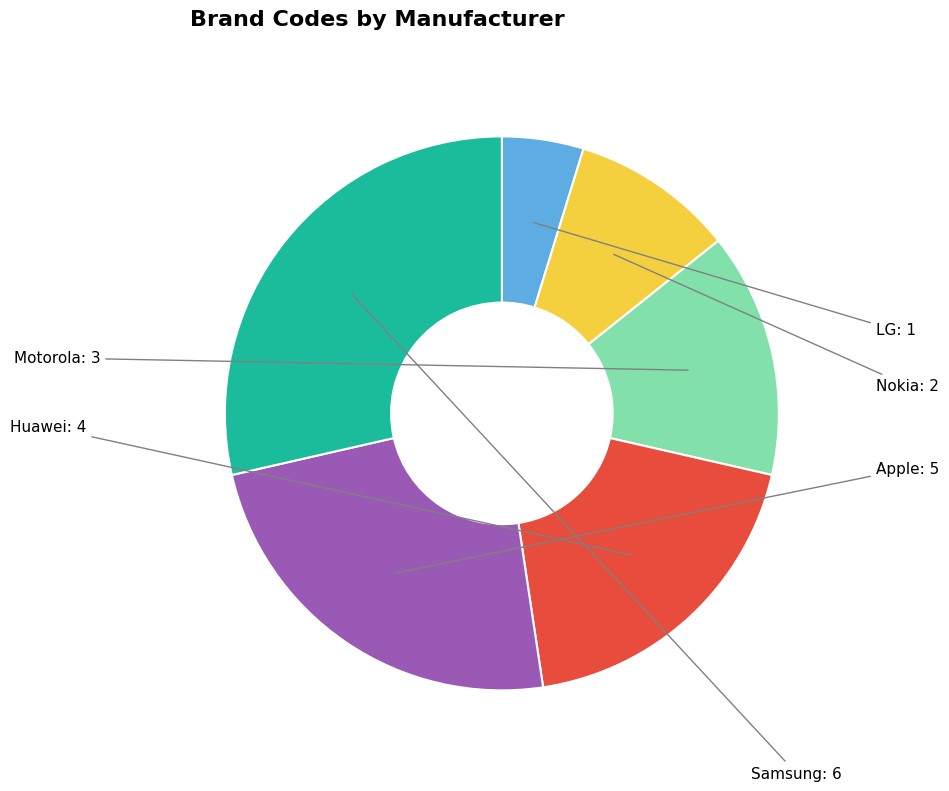

How many slices are in this pie chart?

6